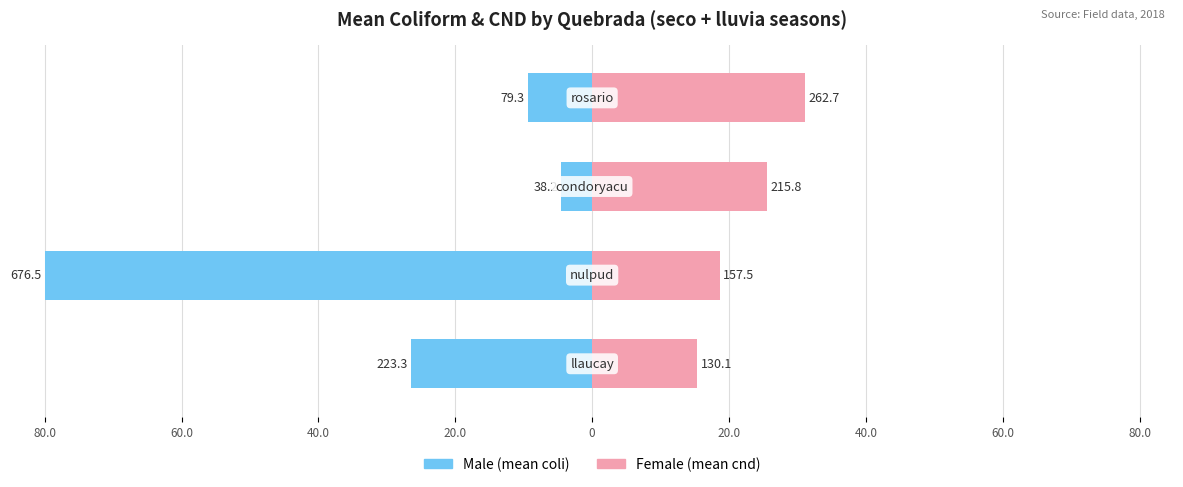

The value of Female at 20.0 is 14.0. True or false?

False